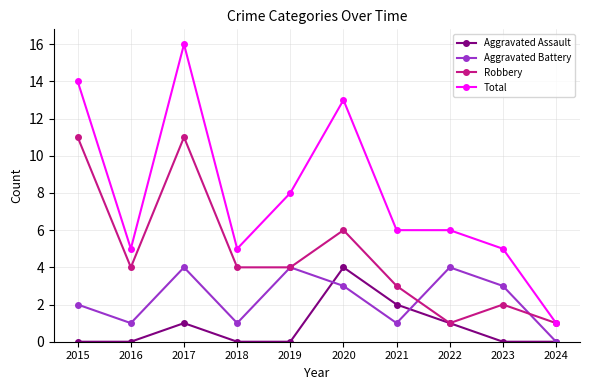

Rank the series at 2020 from highest to lowest value.

Total, Robbery, Aggravated Assault, Aggravated Battery